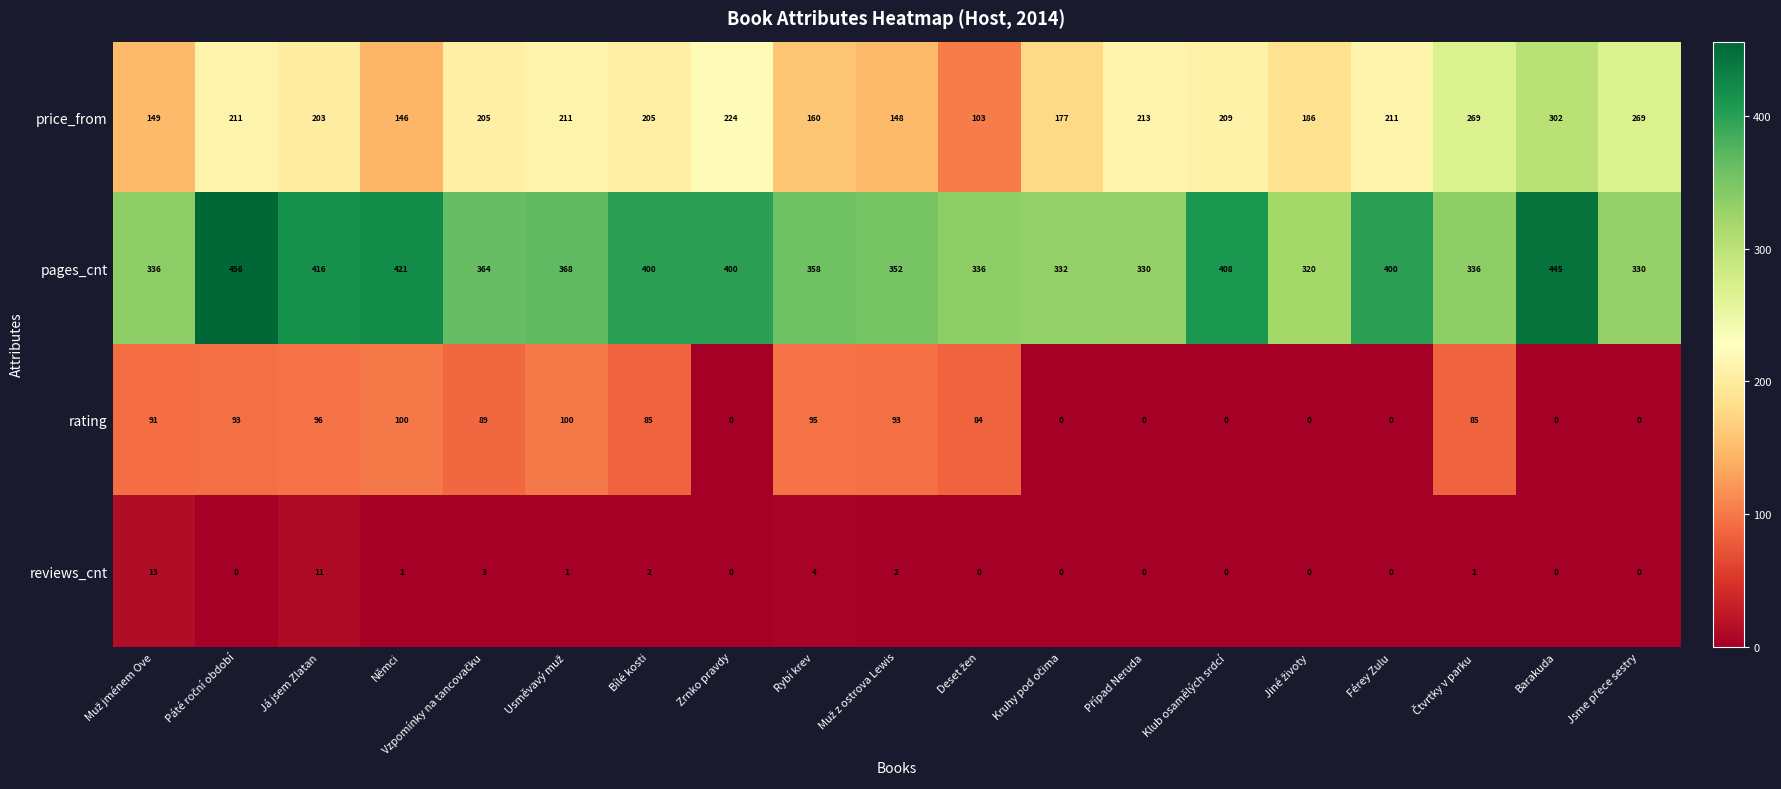

What is the total value across all series at Férey Zulu?

611